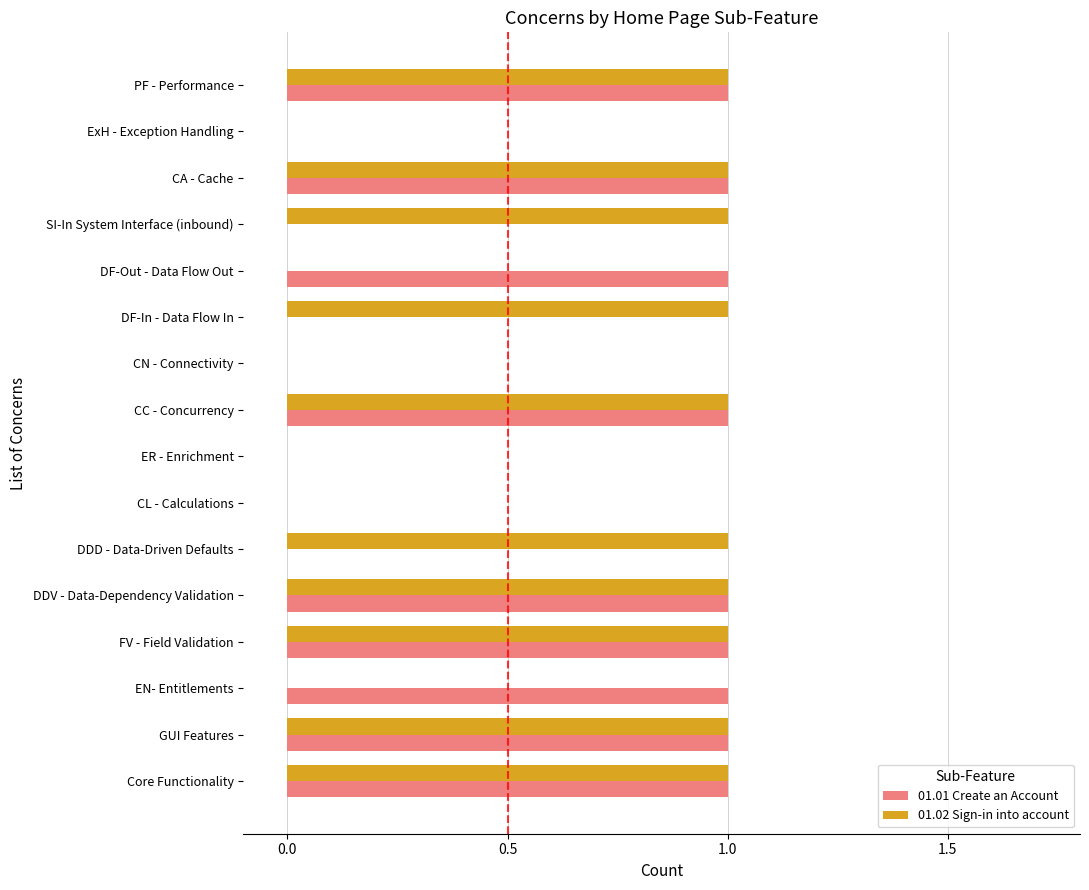

The 01.01 Create an Account series shows 1 at SI-In System Interface (inbound). True or false?

False